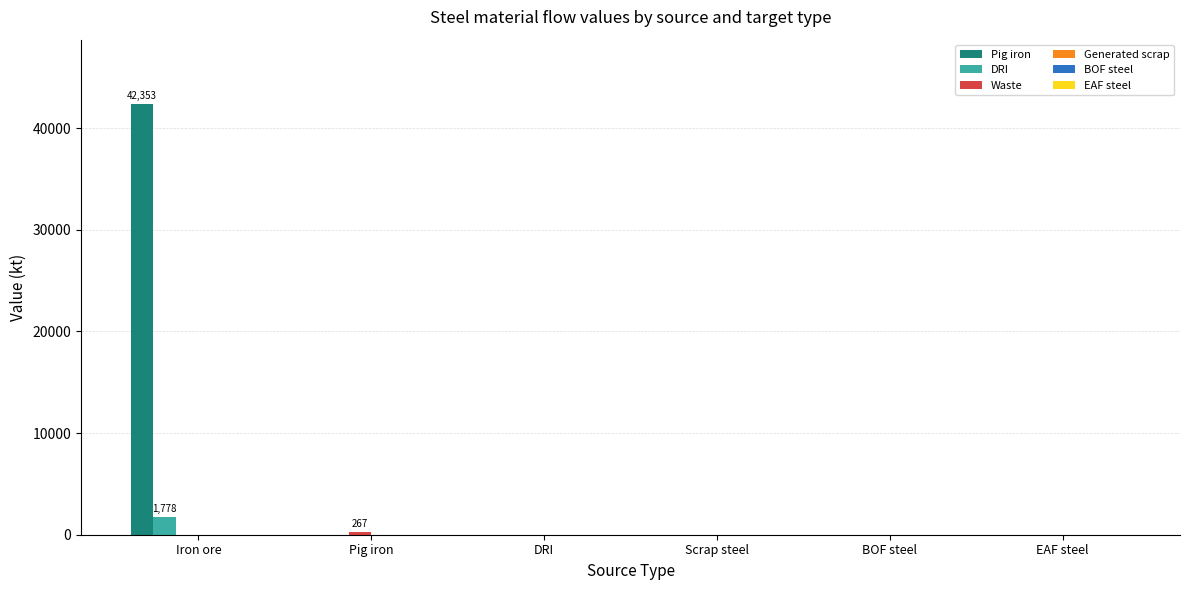

Which category has the highest value across all series?

Iron ore